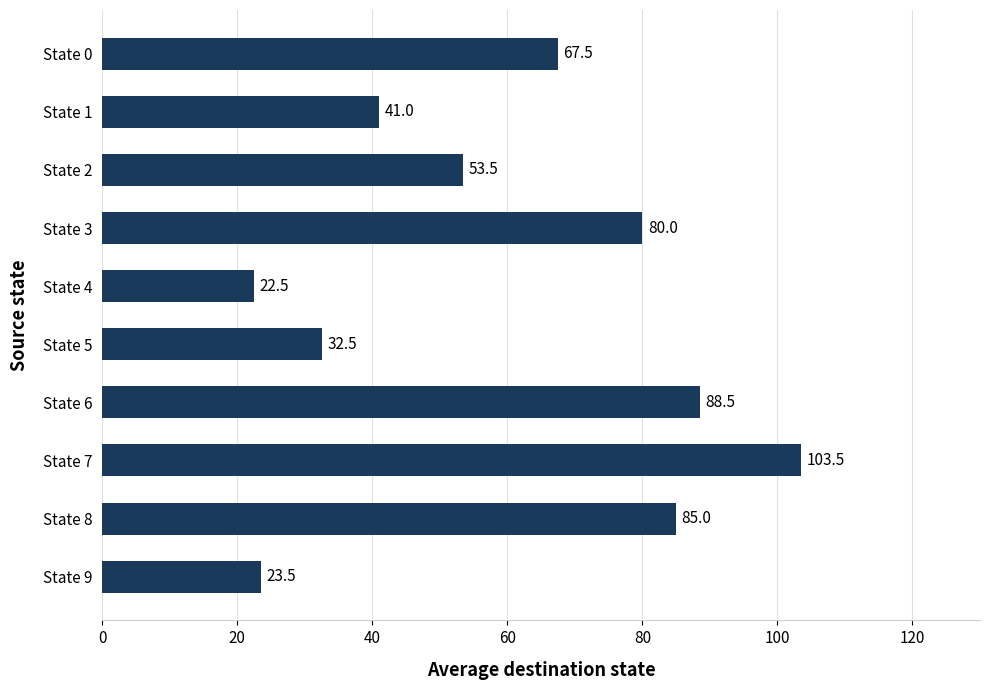

What is the value of the 6th bar from the top?

32.5